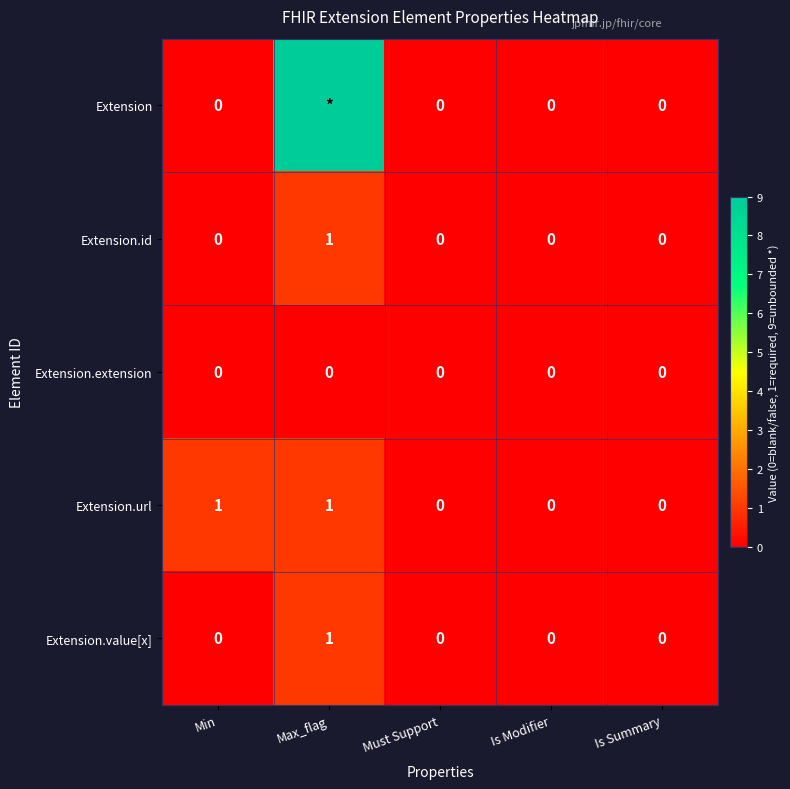

What is the maximum value shown in the chart?

9